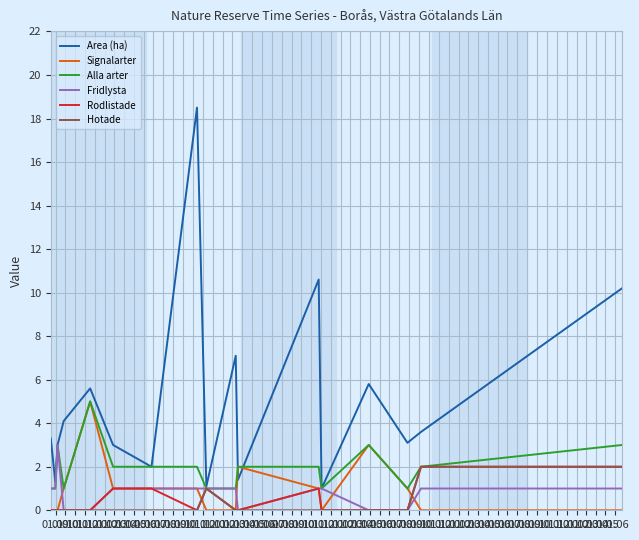

What is the highest value of the Rodlistade series?

2.0